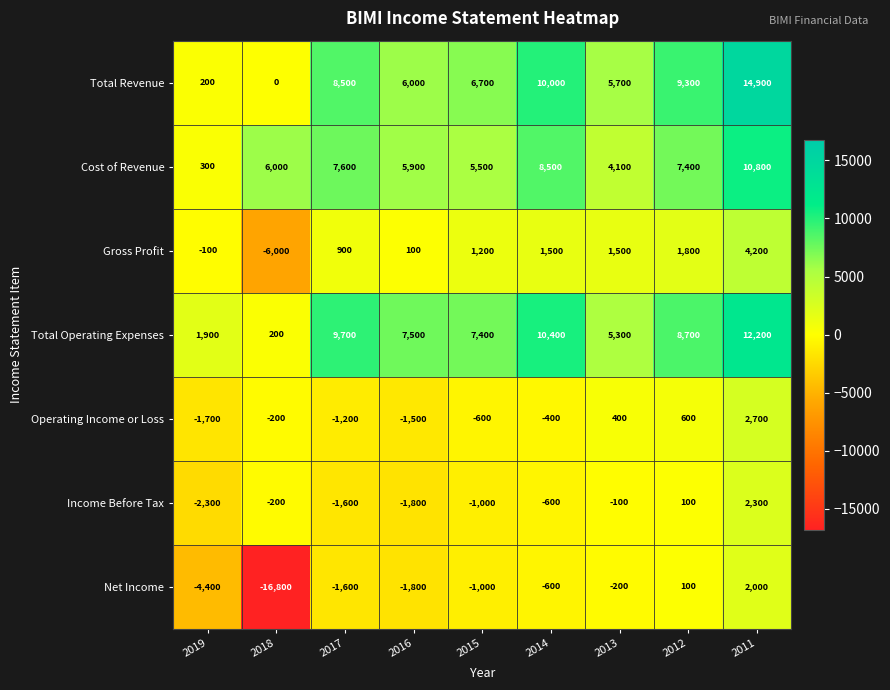

What is the spread (max minus min) of values at 2014?

11000